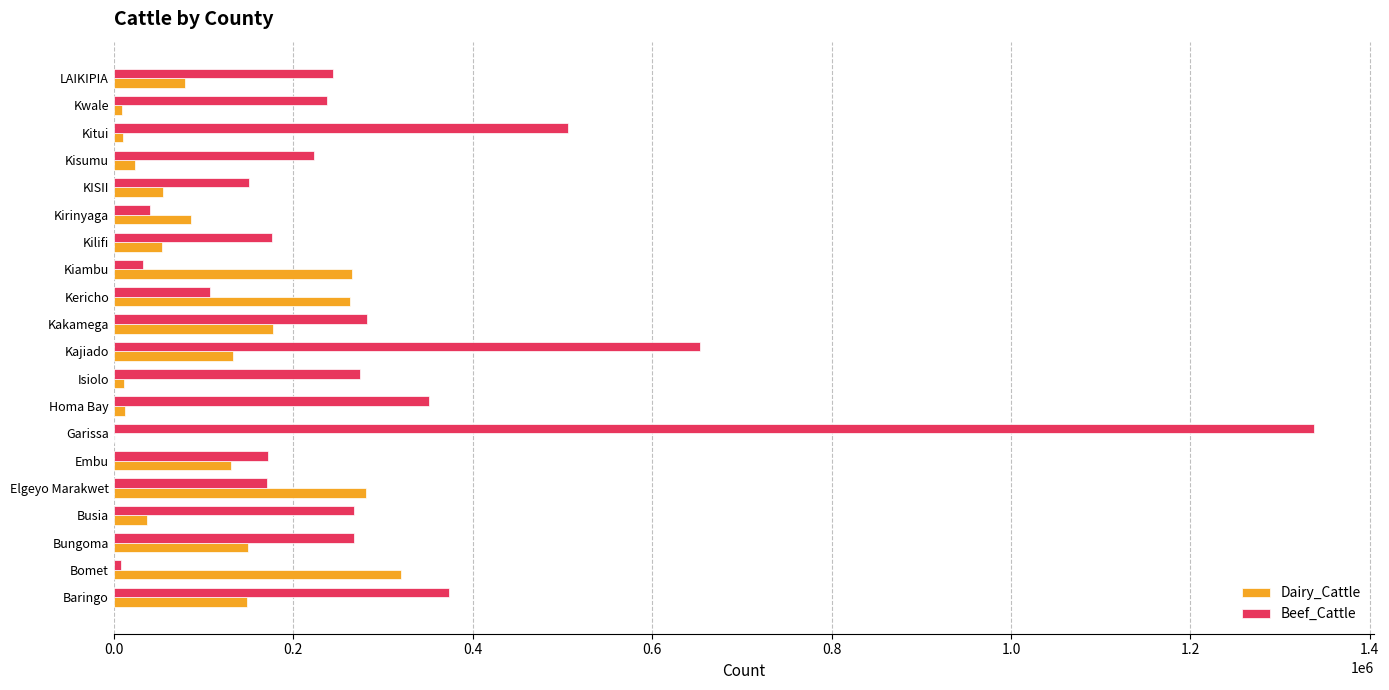

Which series has the largest total across all categories?

Beef_Cattle